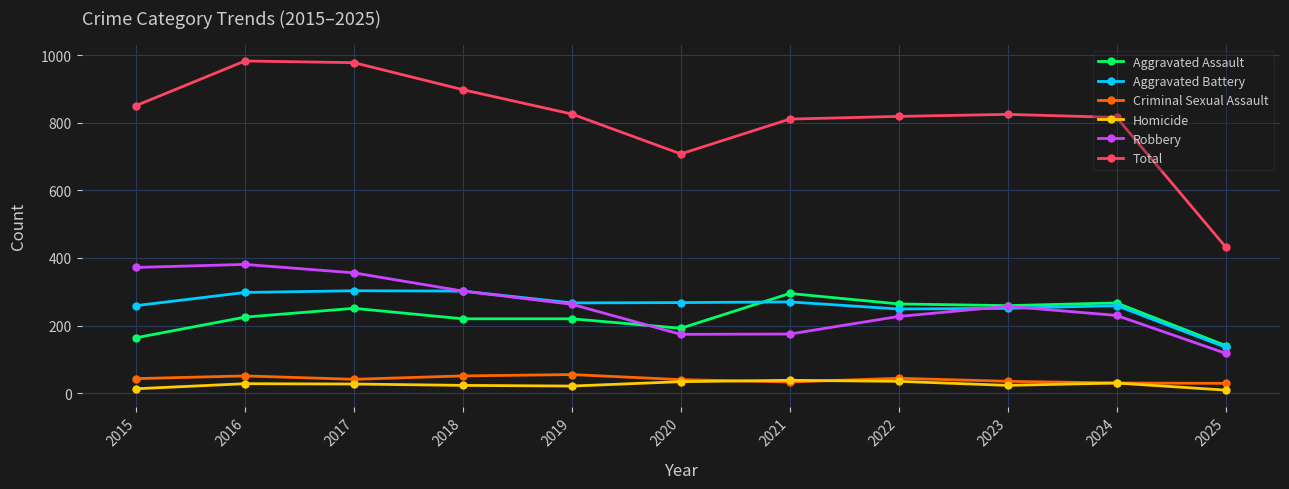

Where does the Aggravated Battery series first go above 267?

2016